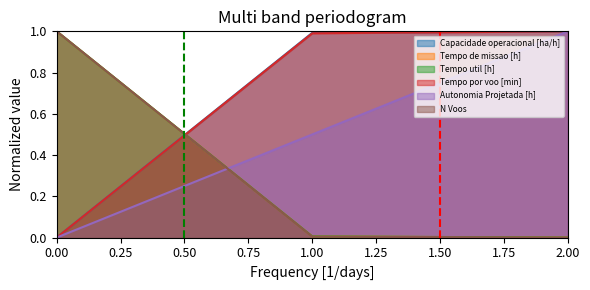

How many series are shown in this chart?

6